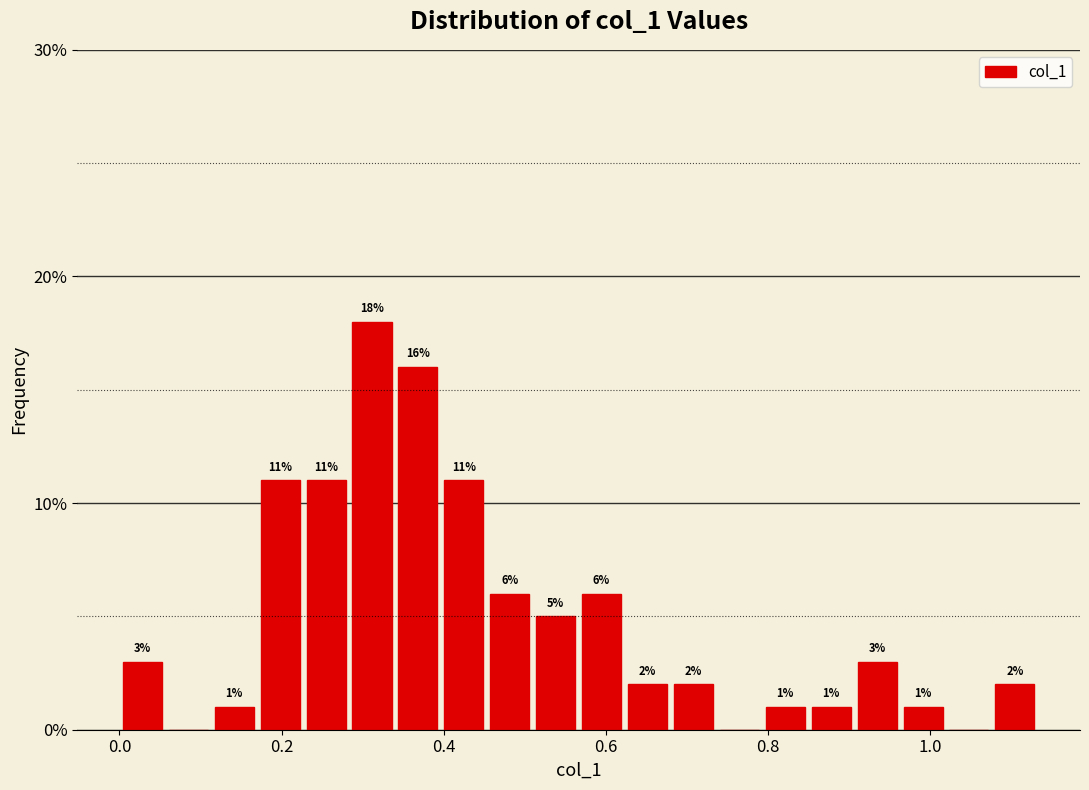

Around what value on the x-axis is the tallest bar? Give the approximate position of its centre, as read against the axis.

0.32